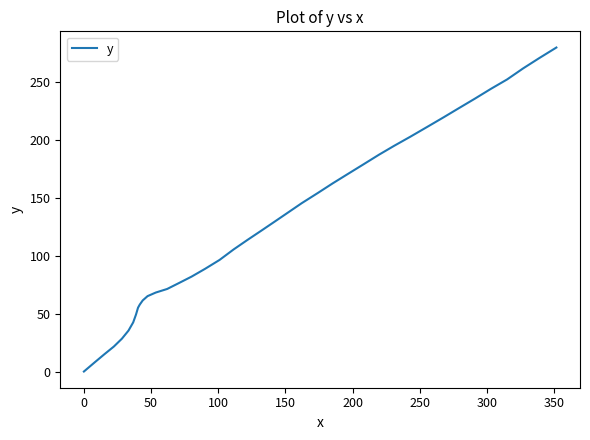

What is the greatest value displayed?

280.2